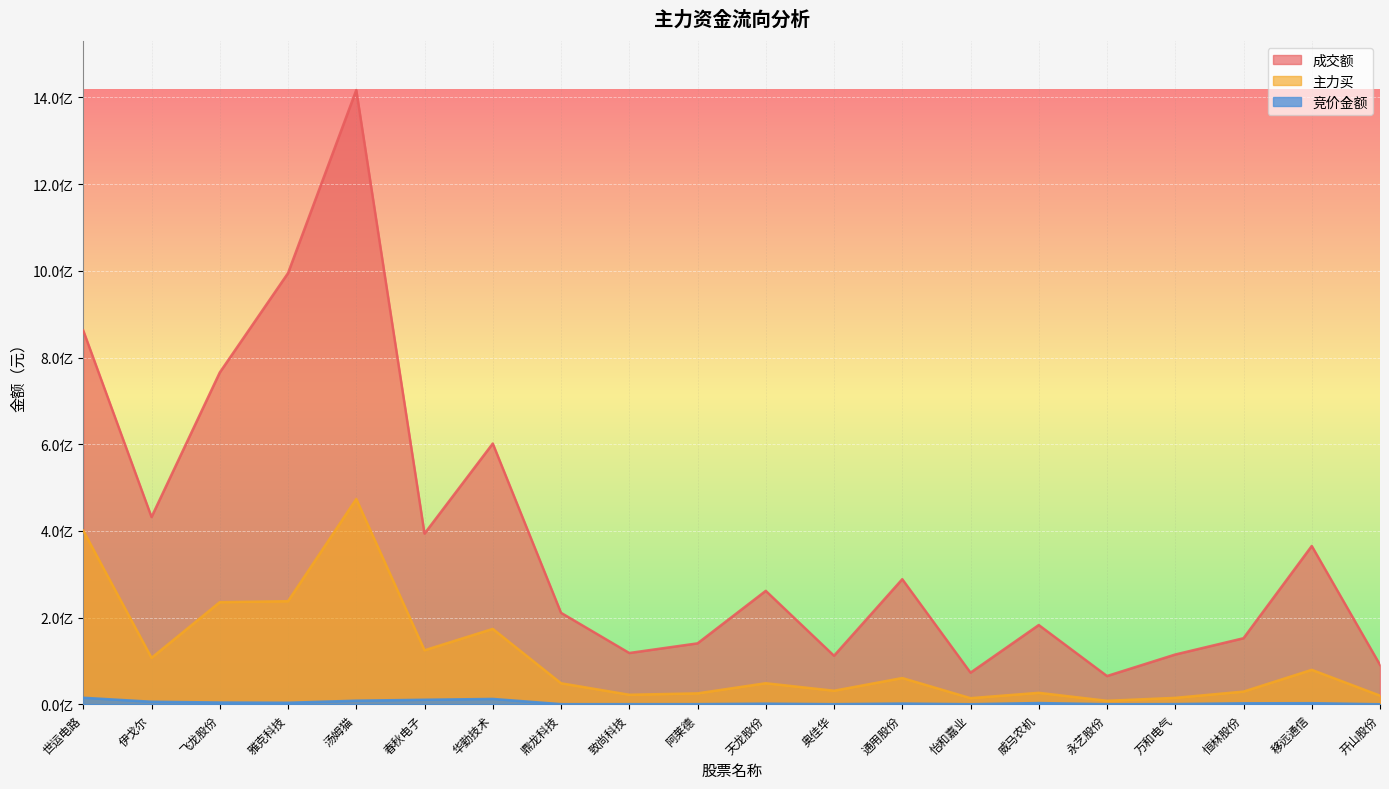

Rank the series by their average value, from lowest to highest.

竞价金额, 主力买, 成交额